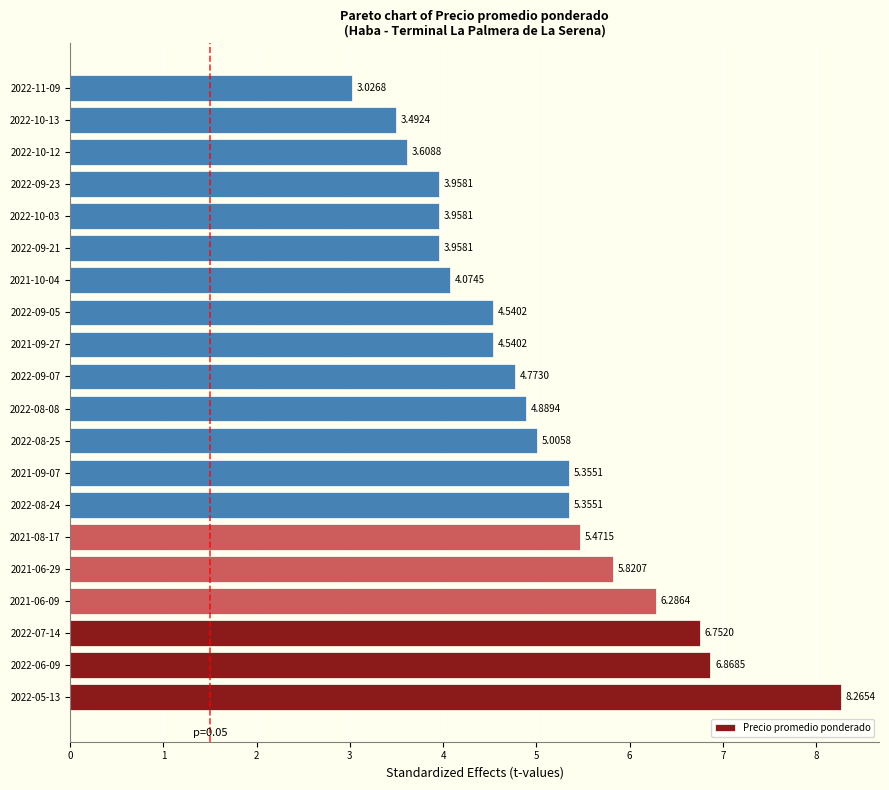

Which has a higher value, 2022-08-25 or 2022-09-05?

2022-08-25